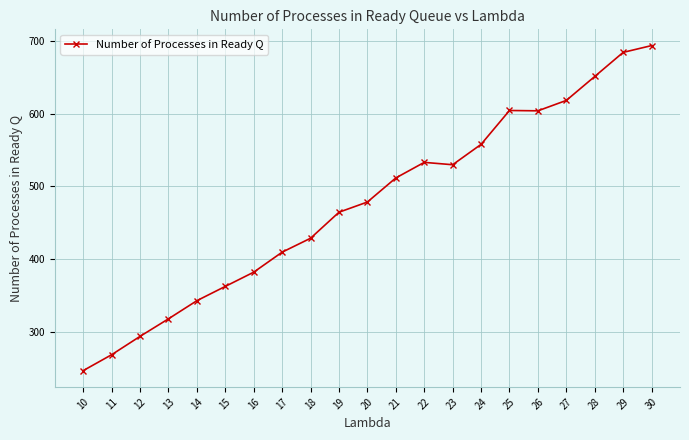

True or false: the data has more than 0 interior local peaks.

True